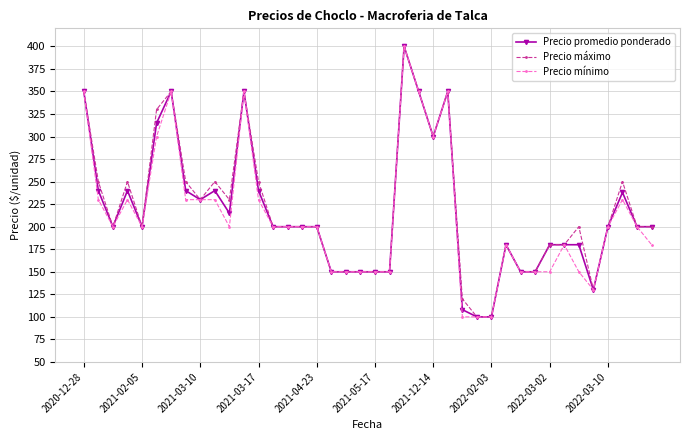

What is the minimum value for Precio promedio ponderado?

100